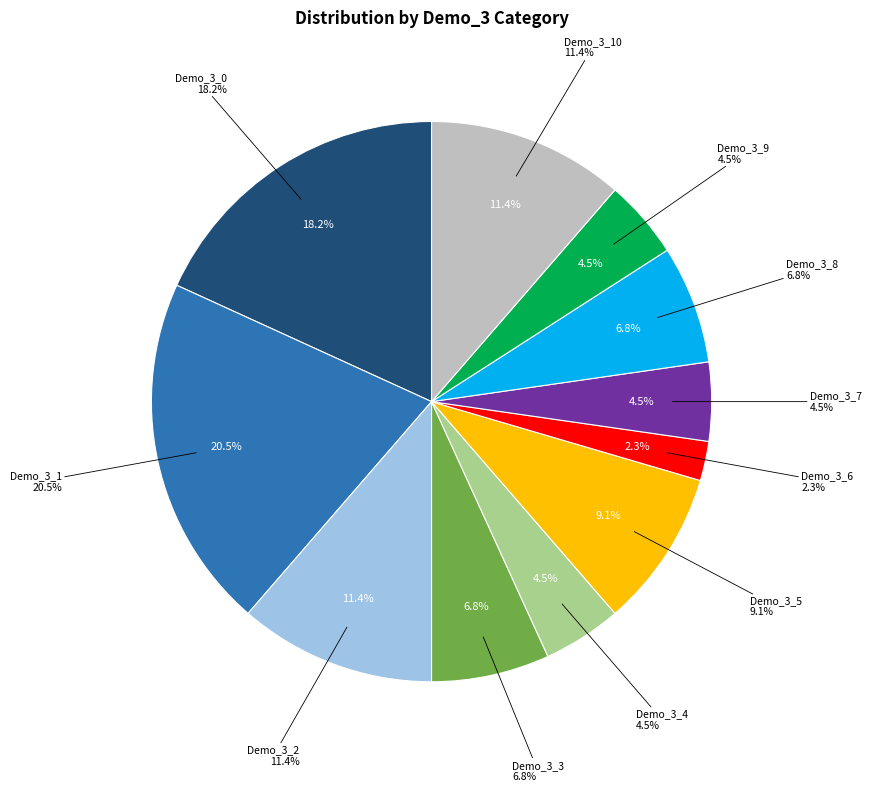

What is the change in value from Demo_3_9 to Demo_3_10?

+3